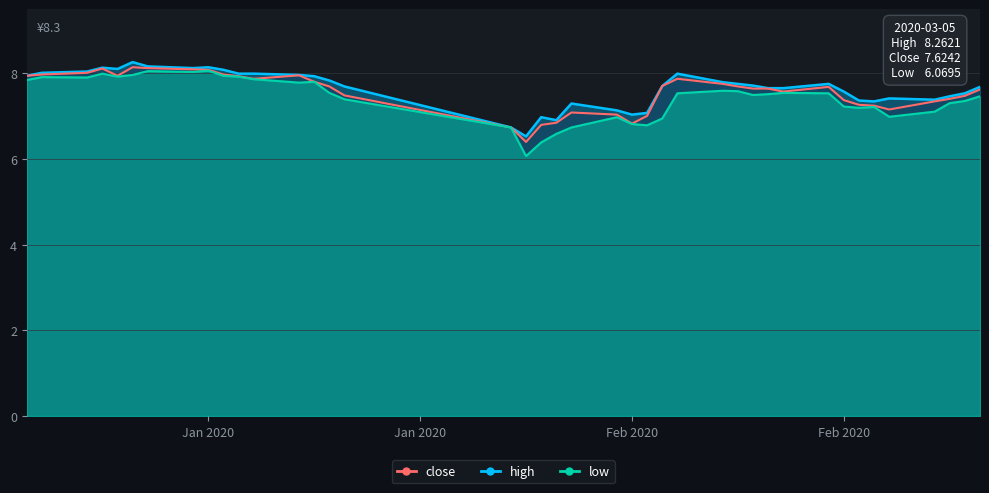

What value does the close series have at 2020-02-07?

7.1